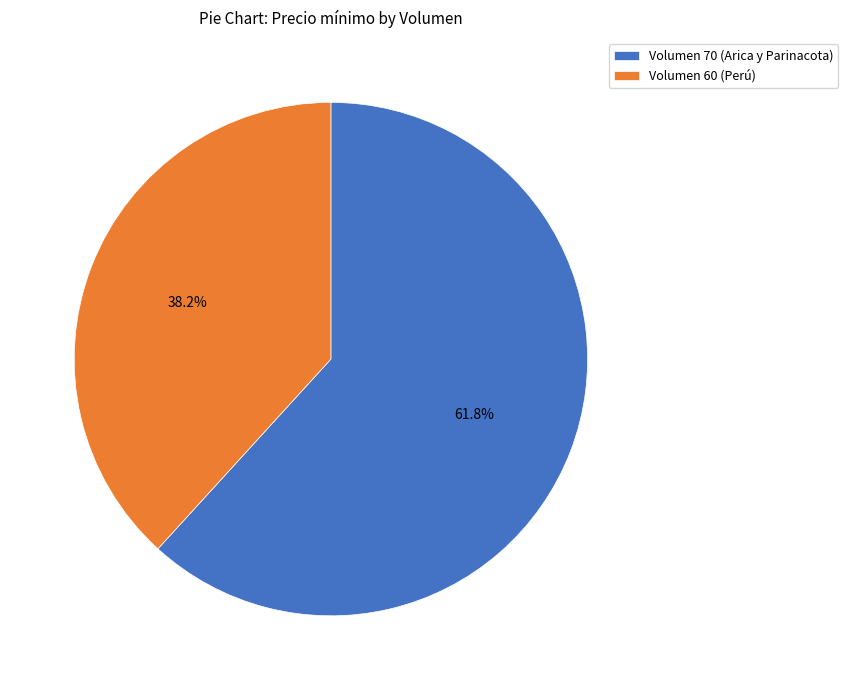

Which category accounts for the majority?

Volumen 70 (Arica y Parinacota)